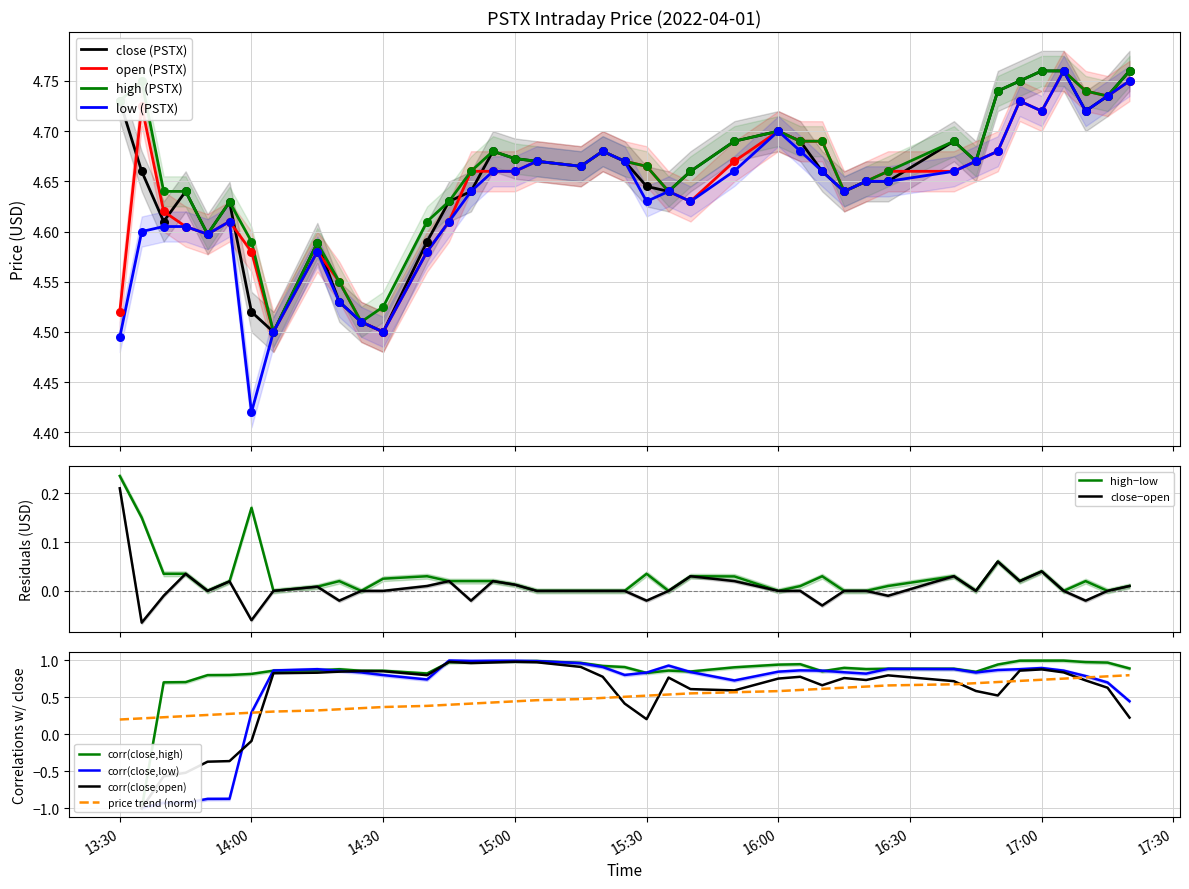

What are all the series names shown in the legend?

close, open, high, low